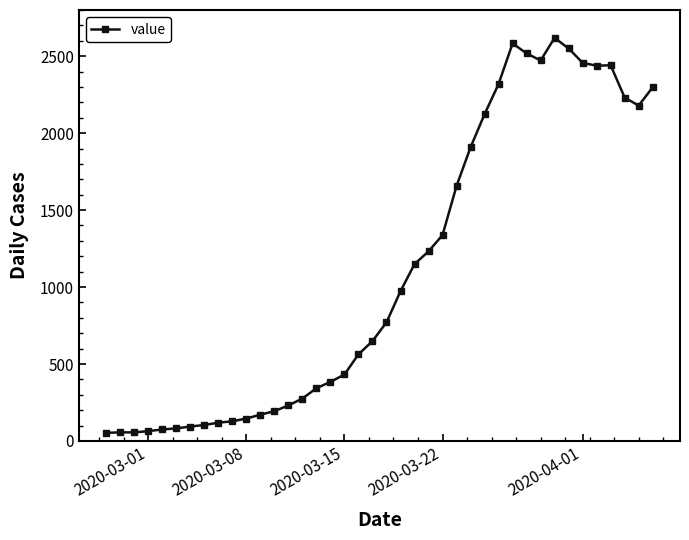

What is the average value?

1112